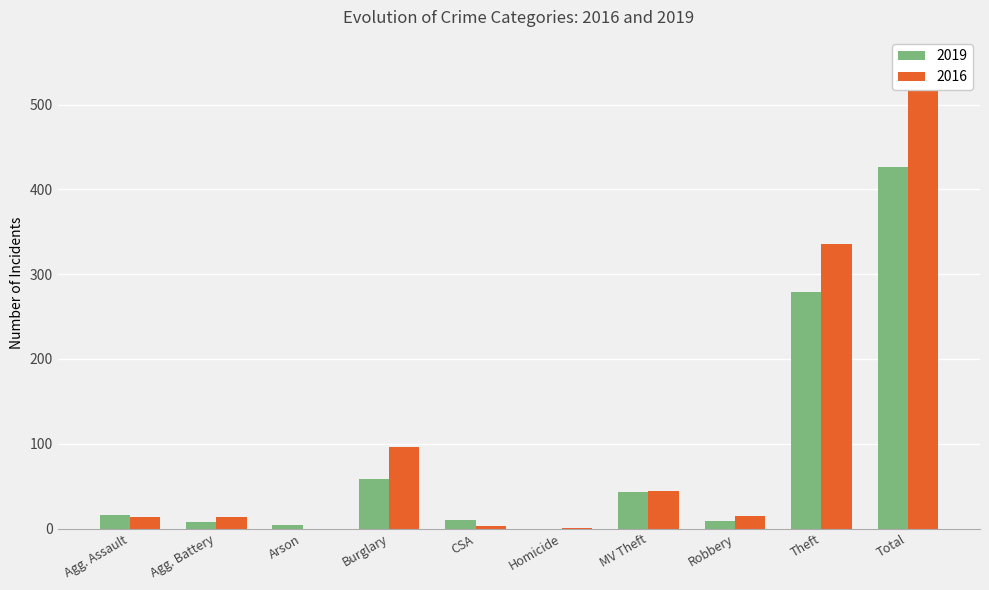

Which series has the largest total across all categories?

2016